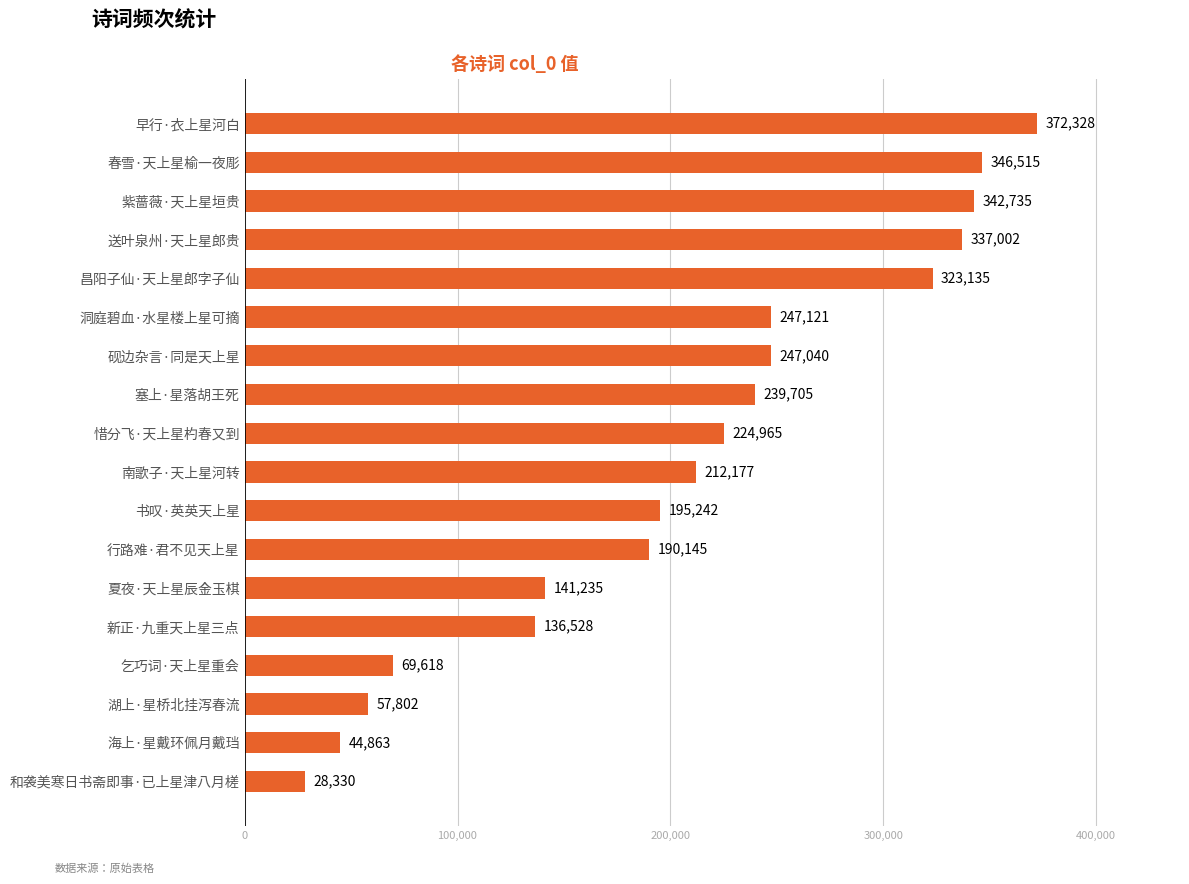

What is the smallest value displayed?

28330